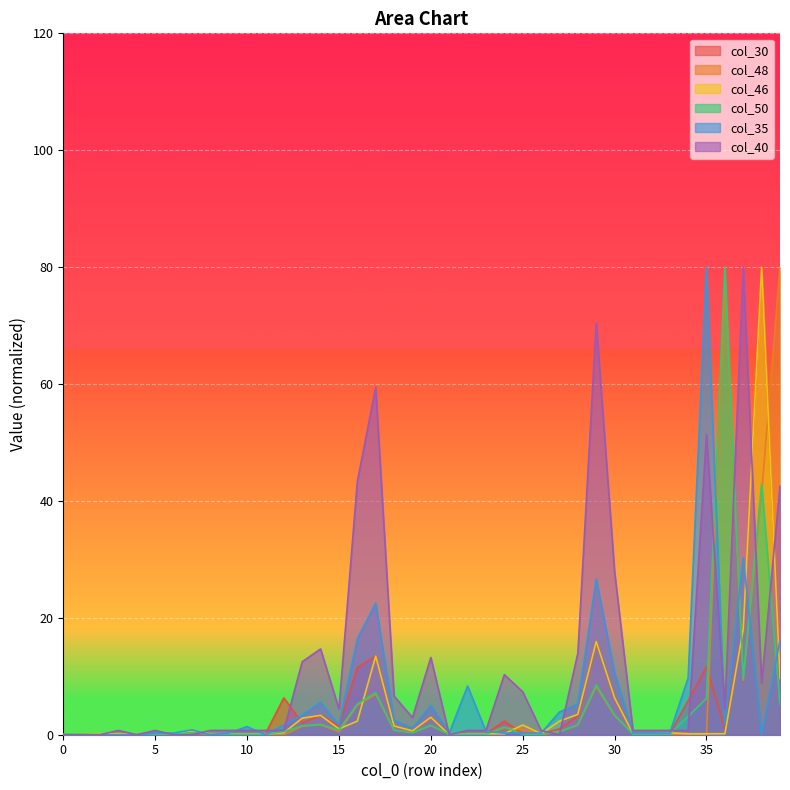

Rank the categories by col_48 value from highest to lowest.

39, 36, 38, 37, 29, 17, 16, 30, 14, 28, 20, 13, 24, 25, 18, 15, 27, 7, 19, 31, 5, 6, 8, 9, 10, 11, 21, 22, 23, 32, 33, 34, 35, 0, 1, 2, 3, 4, 12, 26